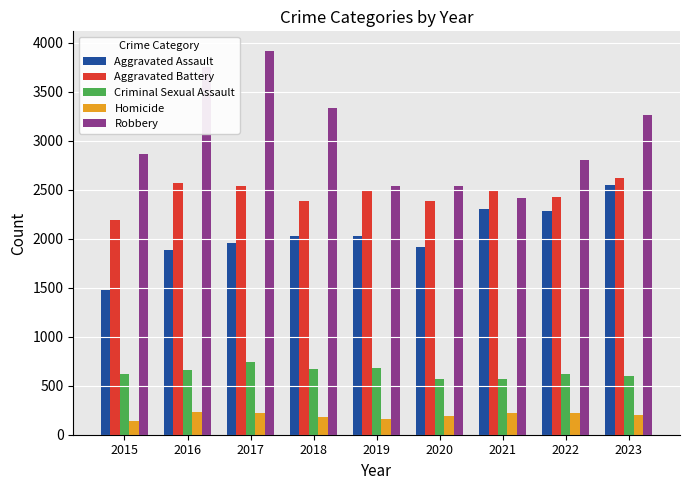

What is the smallest value displayed?

137